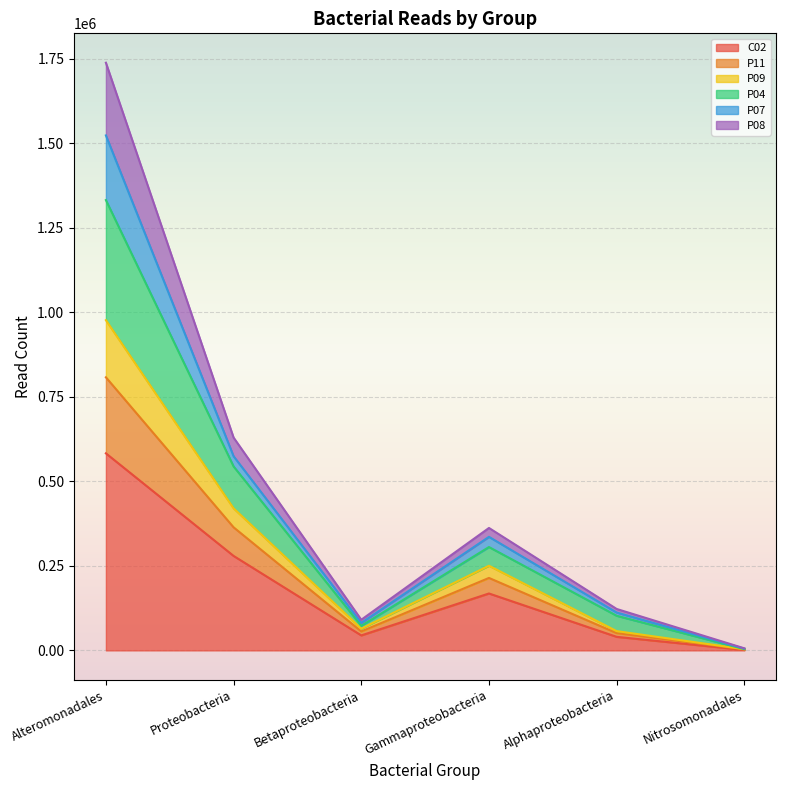

Which category has the highest value in the C02 series?

Alteromonadales